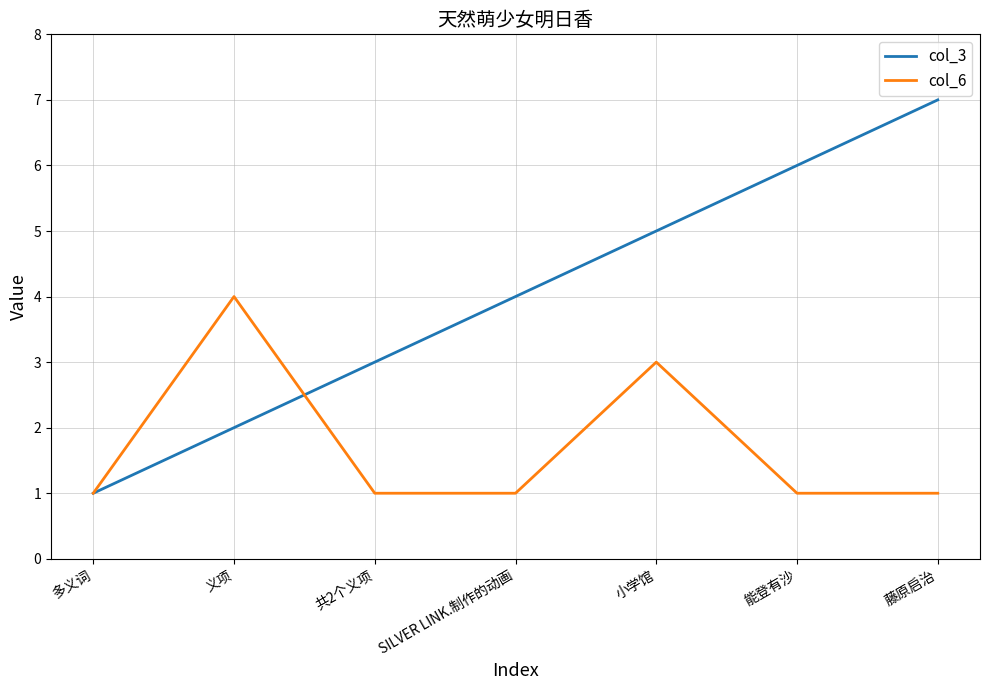

What is the difference between the maximum and minimum values in the col_3 series?

6